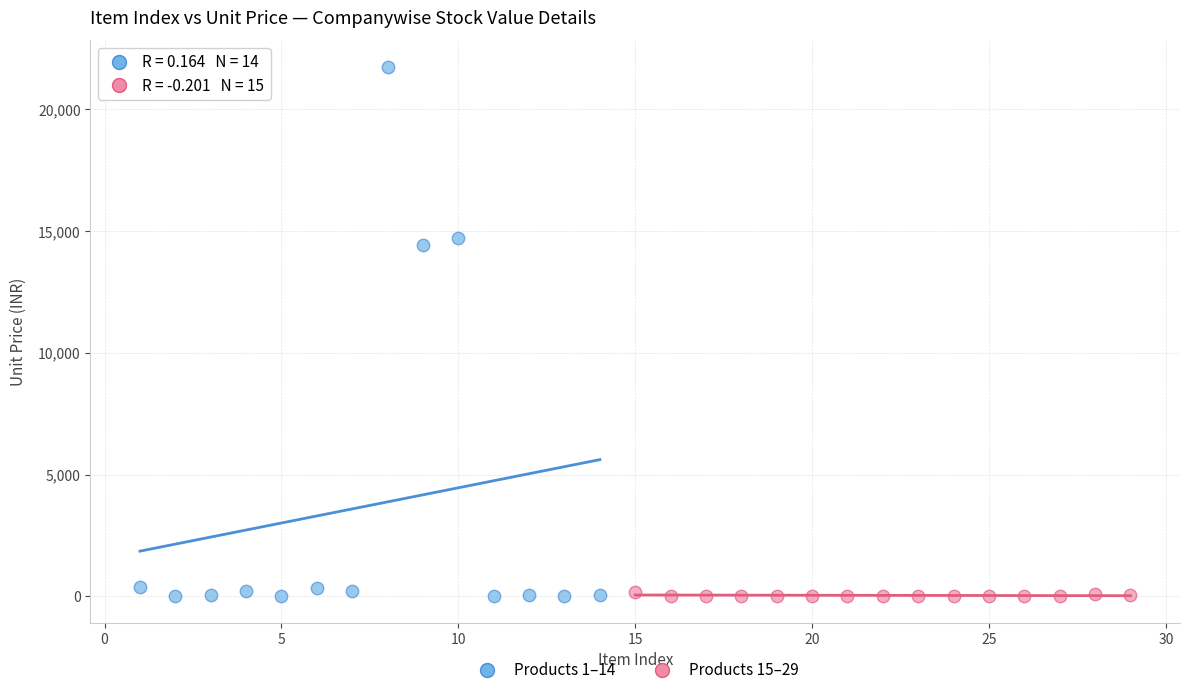

Which series reaches the maximum Y coordinate?

Products 1–14